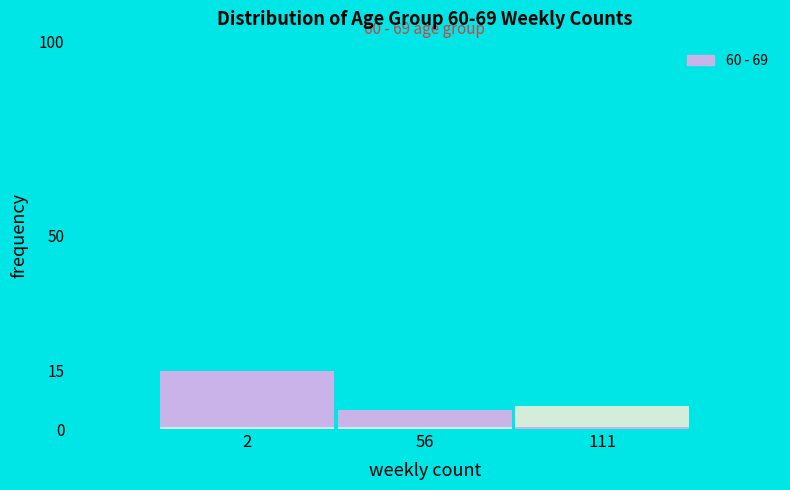

Reading right to left, list all the values displayed in this chart.

6	5	15